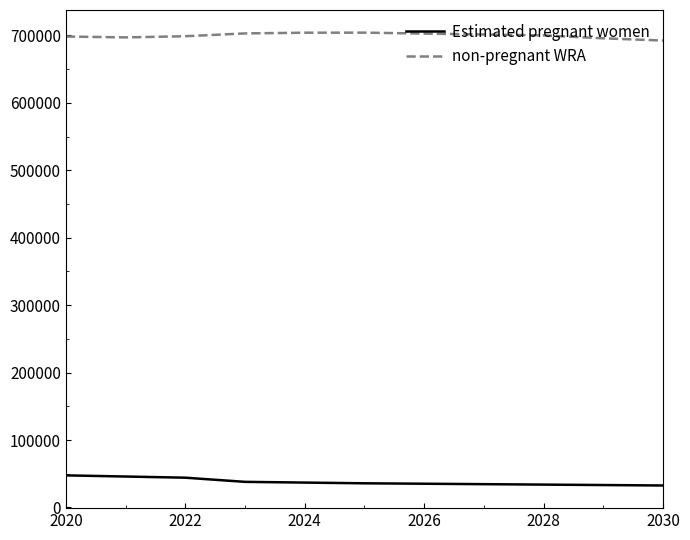

True or false: Estimated pregnant women and non-pregnant WRA intersect in this chart.

False